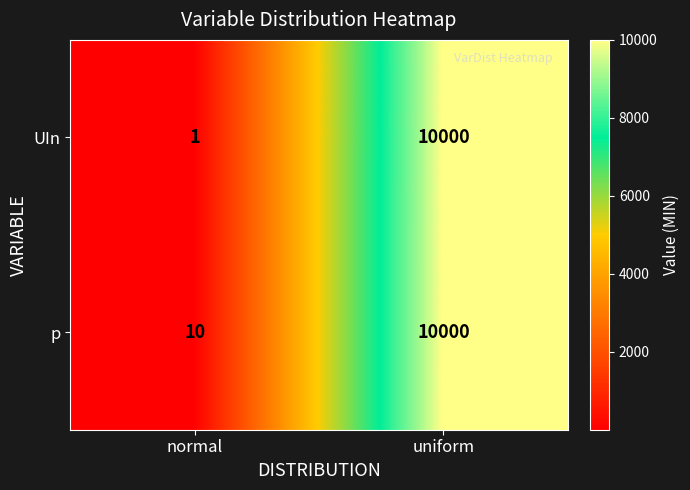

What is the maximum value shown in the chart?

10000